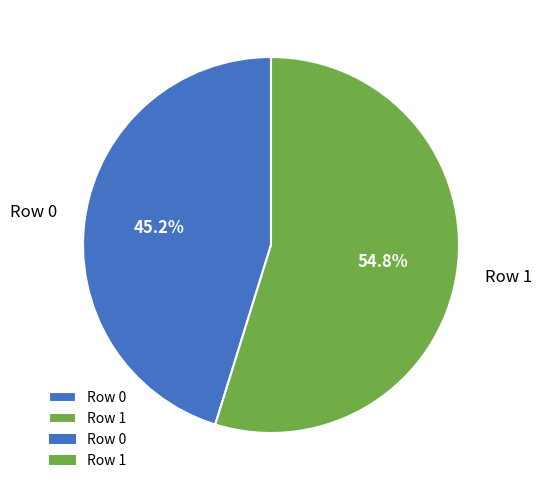

What percentage is the Row 1 slice, to the nearest percent?

55%